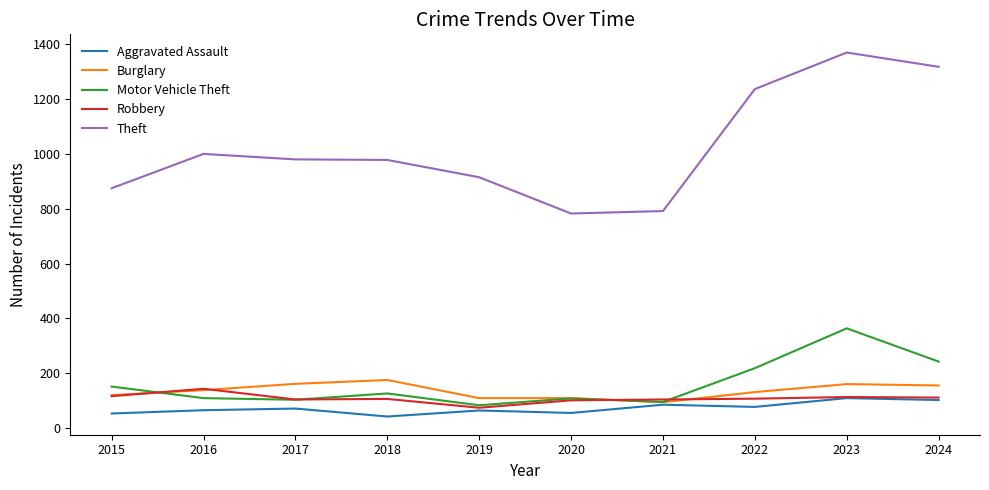

Which category has the highest value across all series?

2023